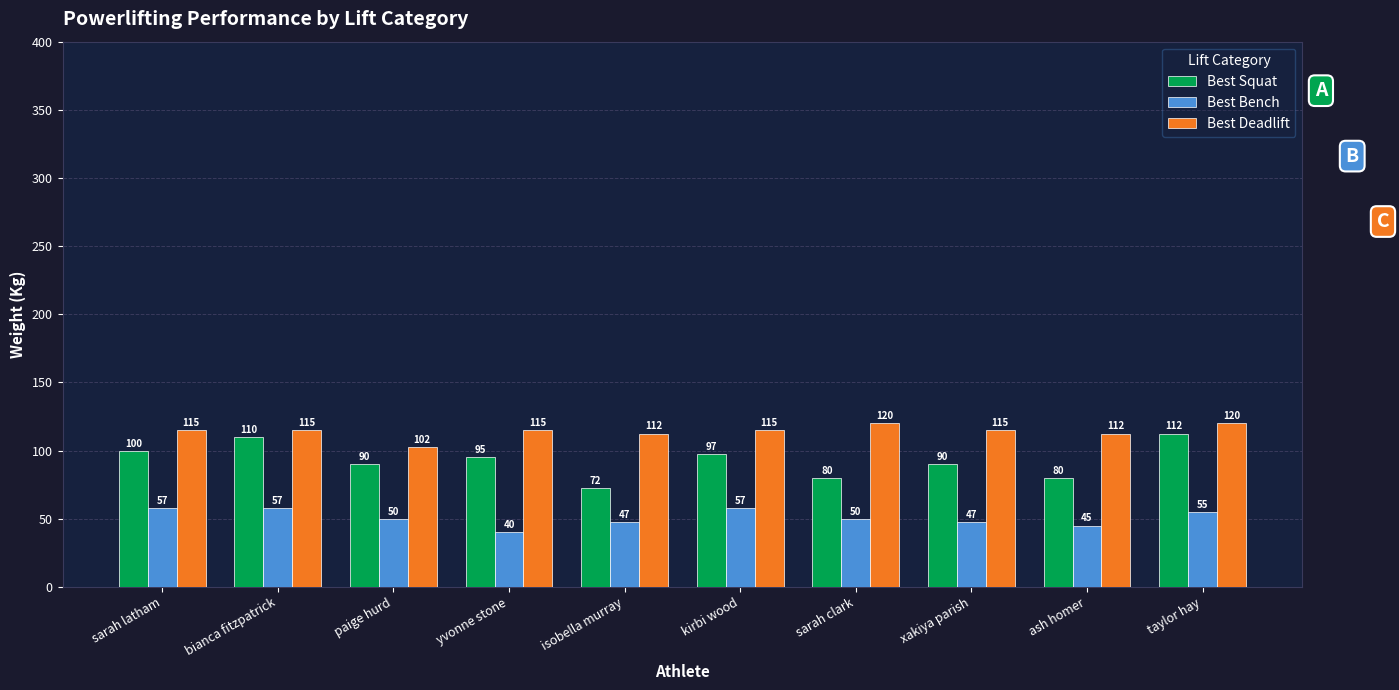

How many groups of bars are there?

10